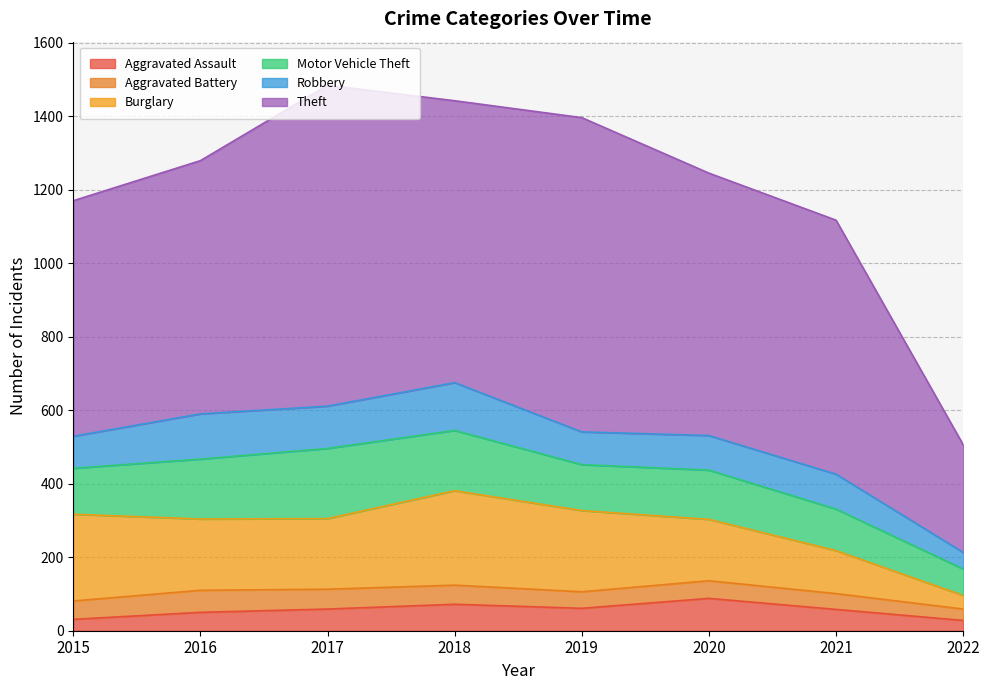

At which label does Aggravated Battery first exceed 50?

2016